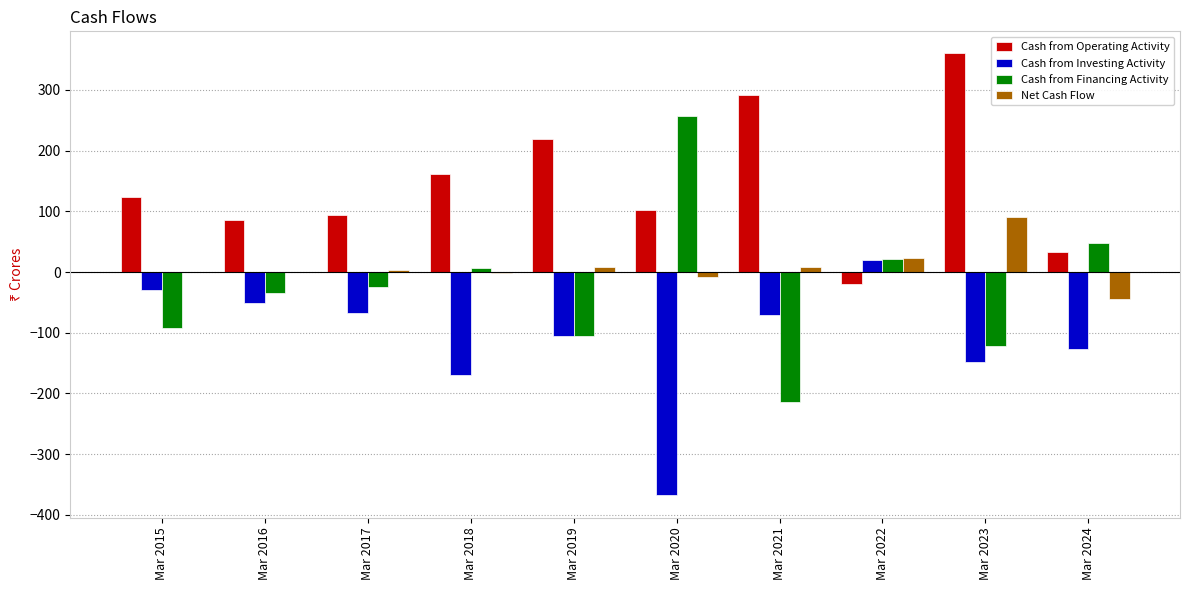

Which series has the largest range (max minus min)?

Cash from Financing Activity